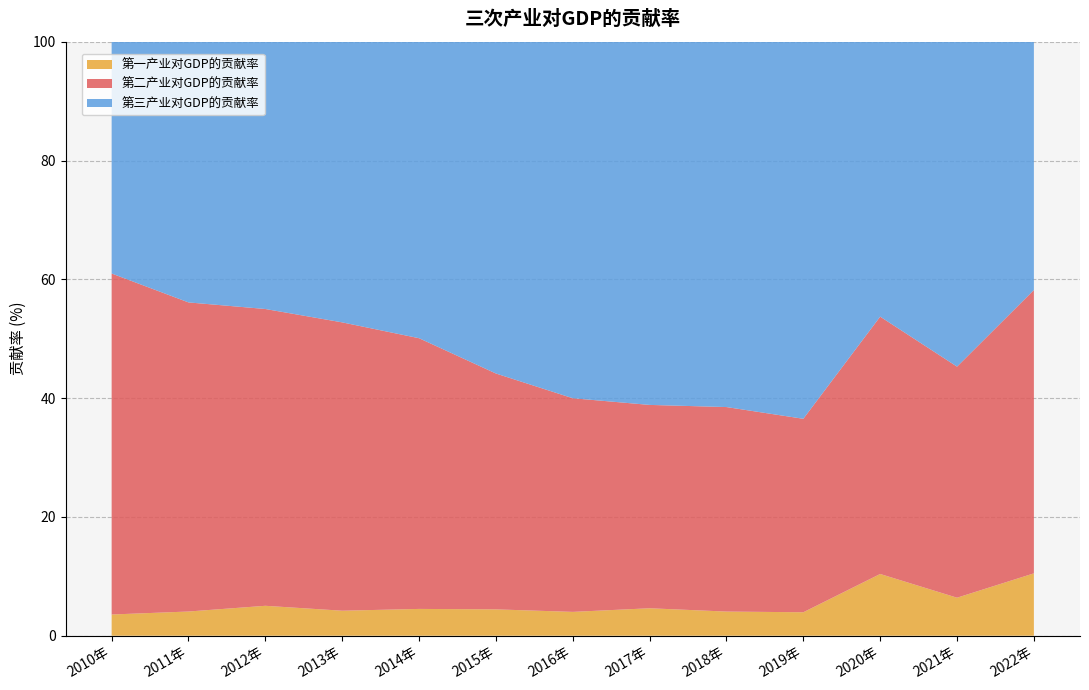

Reading left to right, list all the values displayed in this chart.

第一产业对GDP的贡献率: 2010年=3.6	2011年=4.1	2012年=5.0	2013年=4.2	2014年=4.5	2015年=4.4	2016年=4.0	2017年=4.6	2018年=4.1	2019年=3.9	2020年=10.4	2021年=6.4	2022年=10.5
第二产业对GDP的贡献率: 2010年=57.4	2011年=52.0	2012年=50.0	2013年=48.5	2014年=45.6	2015年=39.7	2016年=36.0	2017年=34.2	2018年=34.4	2019年=32.6	2020年=43.3	2021年=38.9	2022年=47.7
第三产业对GDP的贡献率: 2010年=39.0	2011年=43.9	2012年=45.0	2013年=47.2	2014年=49.9	2015年=55.9	2016年=60.0	2017年=61.1	2018年=61.5	2019年=63.5	2020年=46.3	2021年=54.7	2022年=41.8